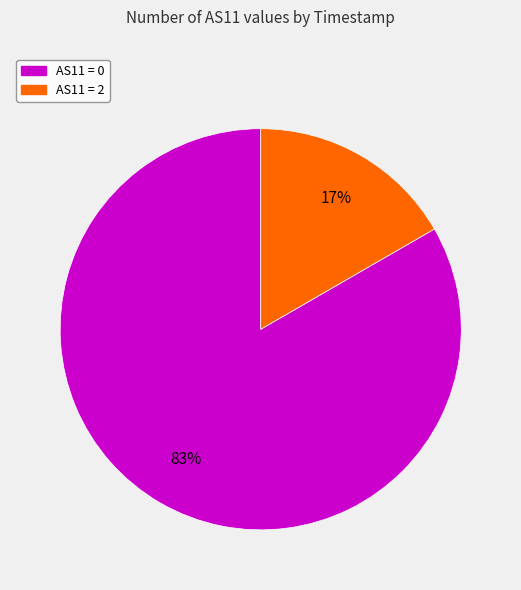

Does any single category account for the majority?

Yes